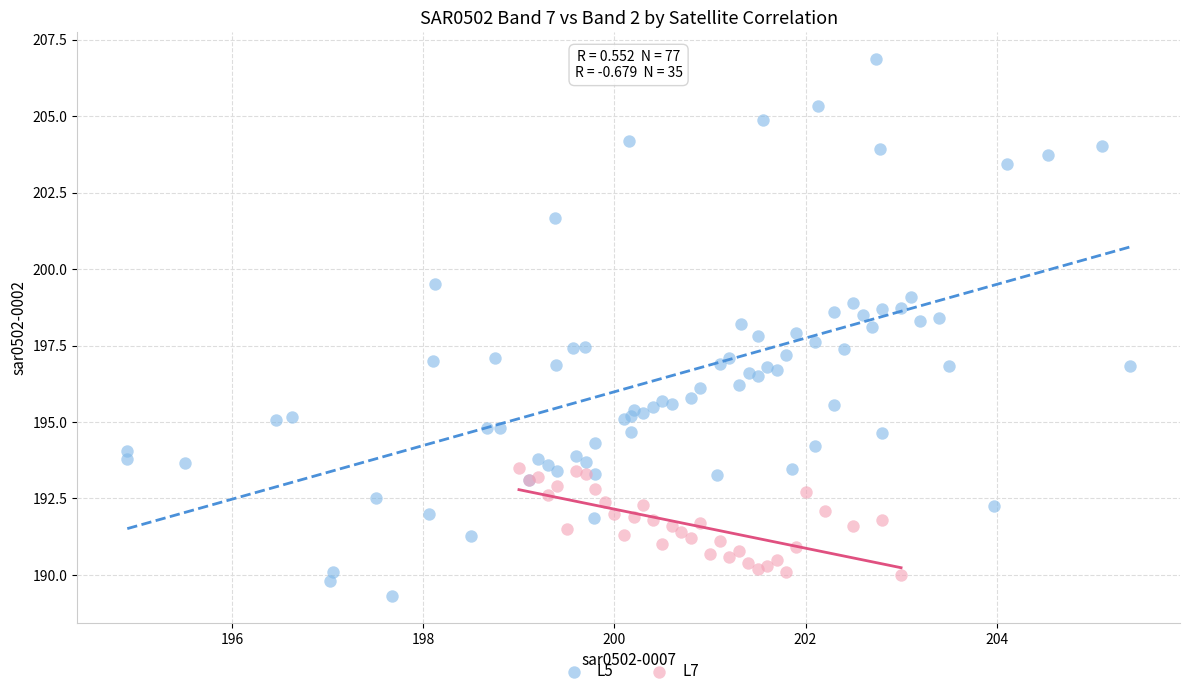

Which series has the largest Y range (max minus min)?

L5